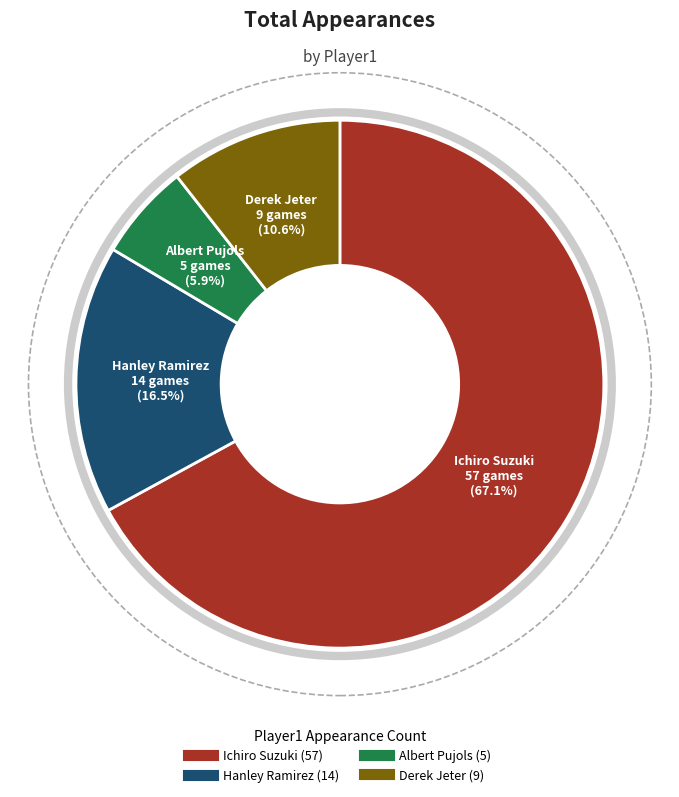

Combined, do Derek Jeter and Ichiro Suzuki account for over 50%?

Yes